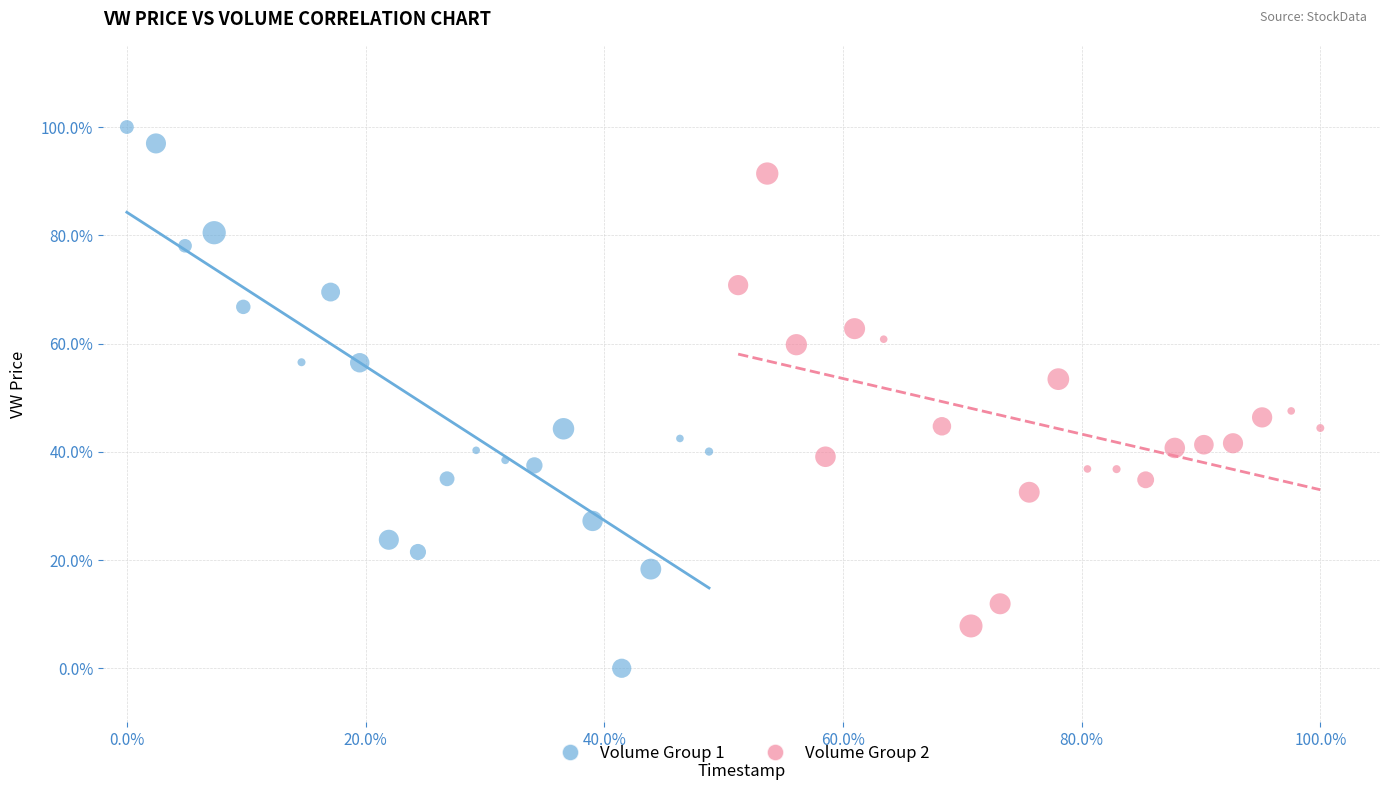

Which series contains the highest Y value?

Volume Group 1